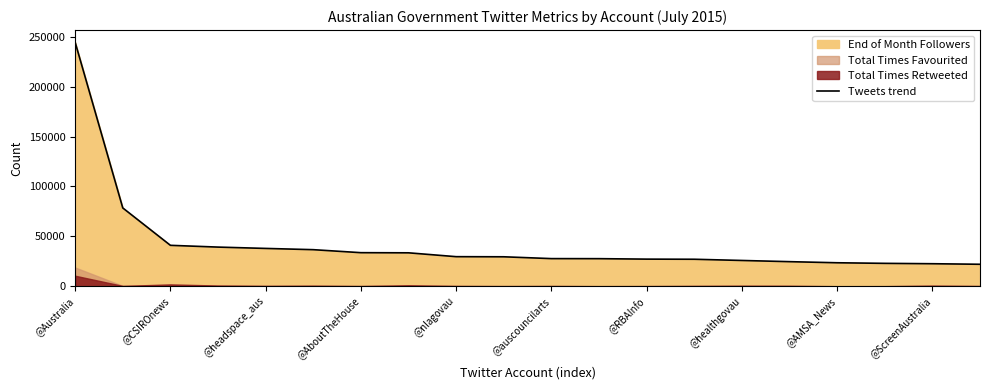

At which label does Tweets trend reach its peak?

@Australia